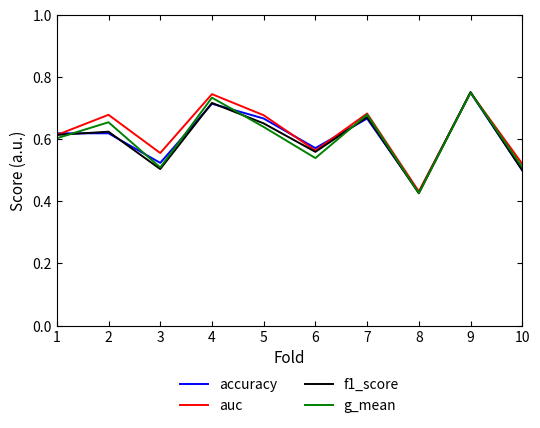

At which category is the sum across all series the highest?

9